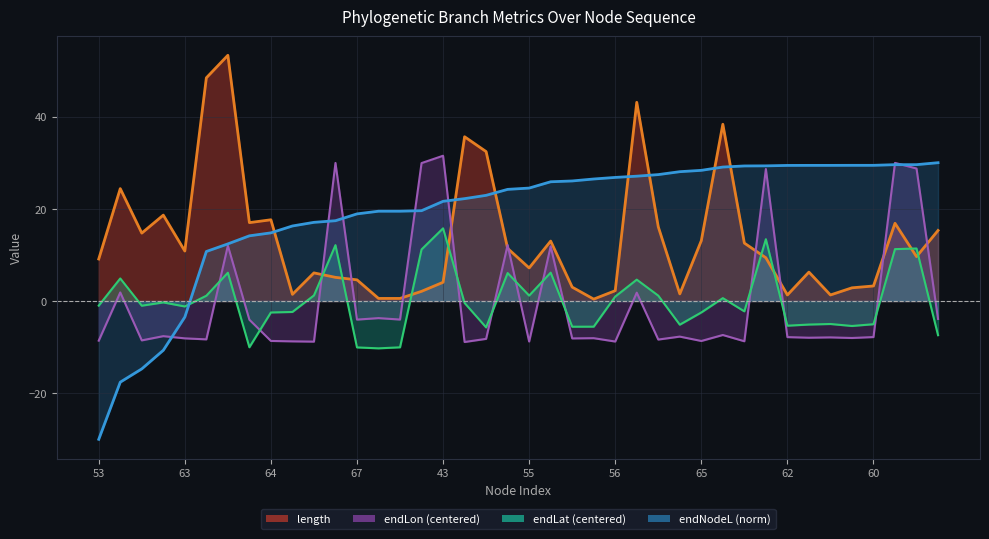

The endNodeL series shows 35.2 at 51. True or false?

False